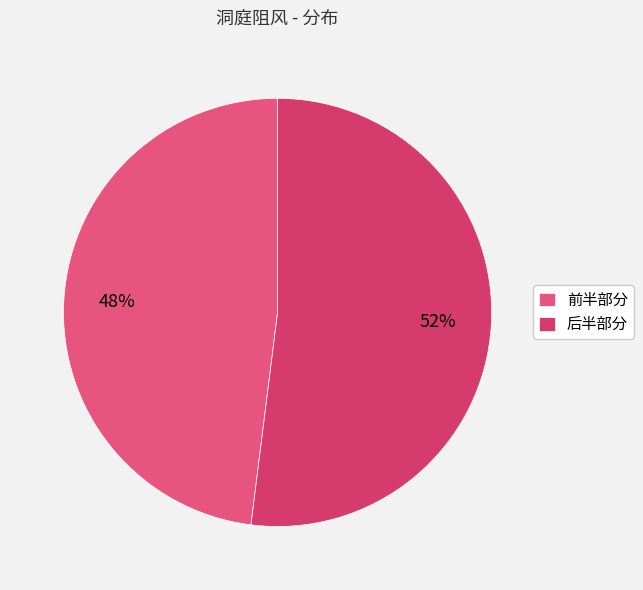

Count the number of slices in the pie.

2